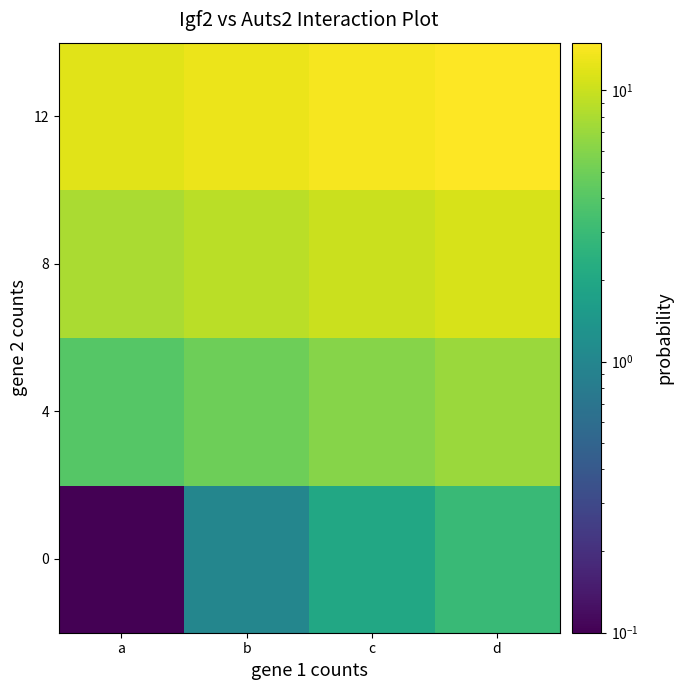

Reading left to right, list all the values displayed in this chart.

0: a=0.1	b=1.0	c=2.0	d=3.0
4: a=4.0	b=5.0	c=6.0	d=7.0
8: a=8.0	b=9.0	c=10.0	d=11.0
12: a=12.0	b=13.0	c=14.0	d=15.0